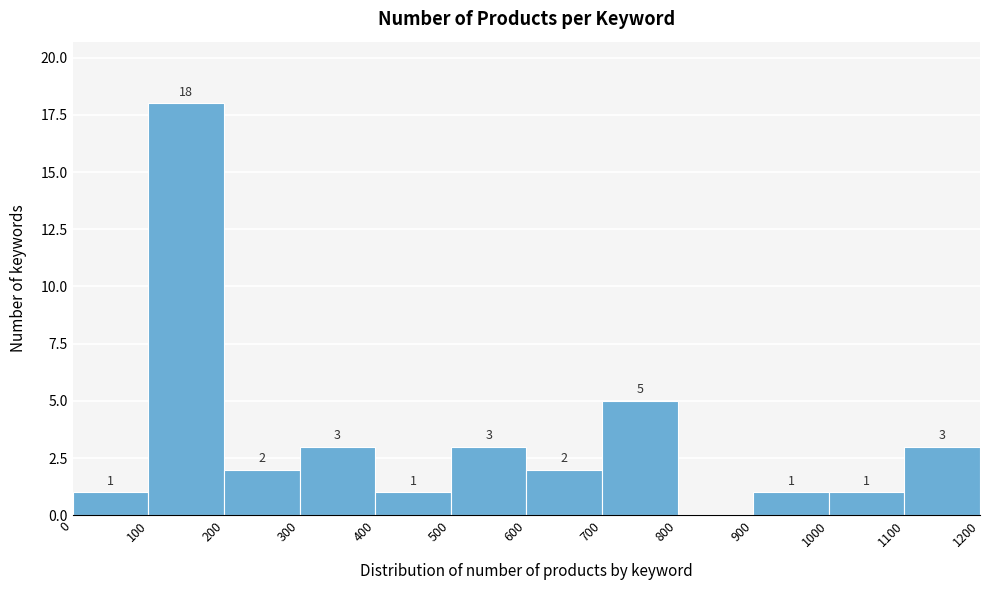

Which range on the x-axis has the tallest bar?

100 to 200